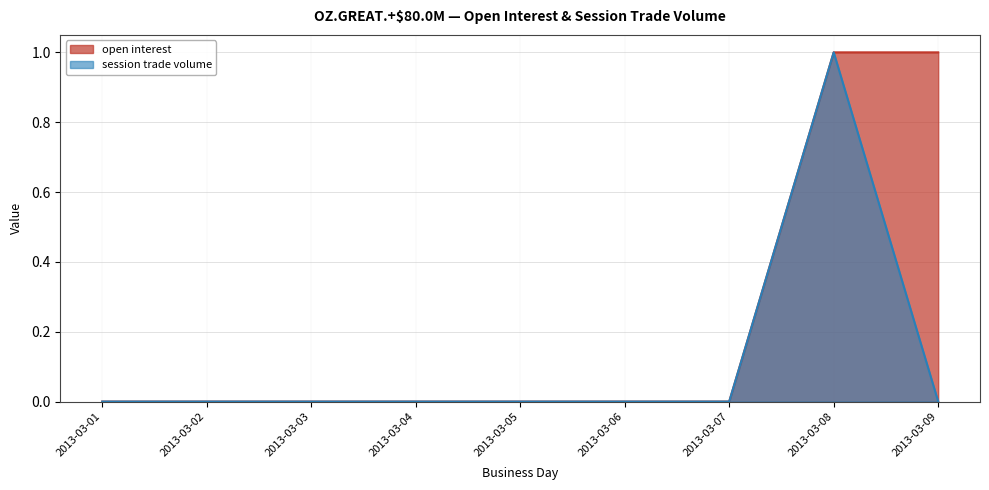

List the series in order of their overall mean, highest first.

open interest, session trade volume